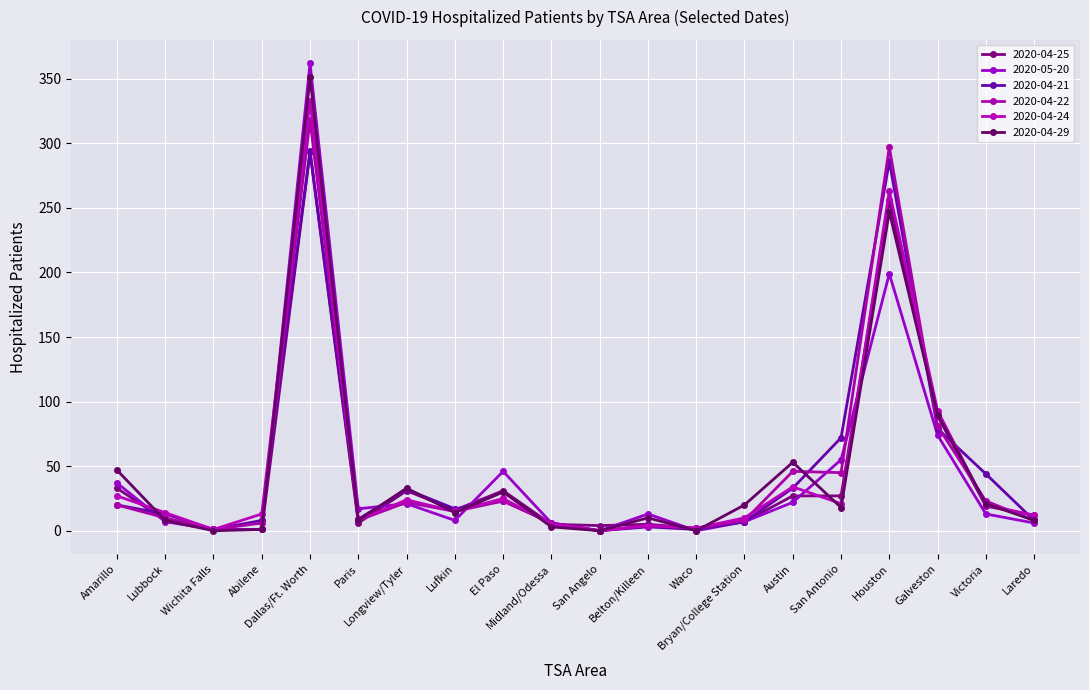

What is the greatest value displayed?

362